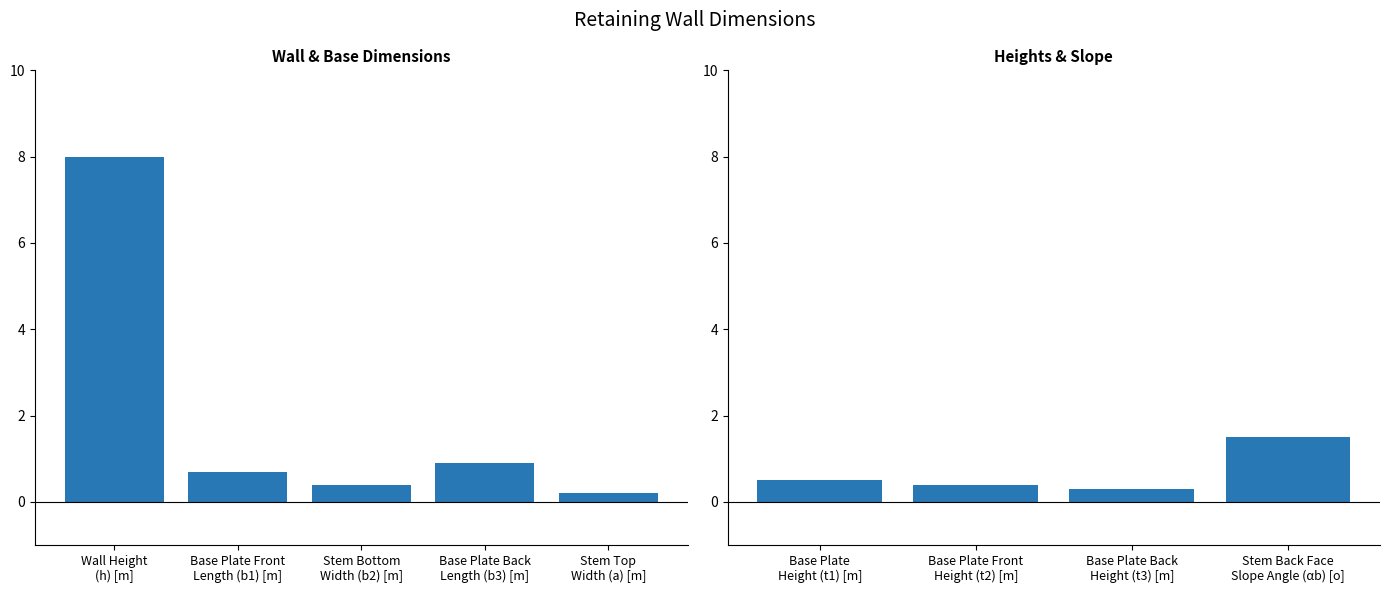

How many categories are shown in the chart?

4